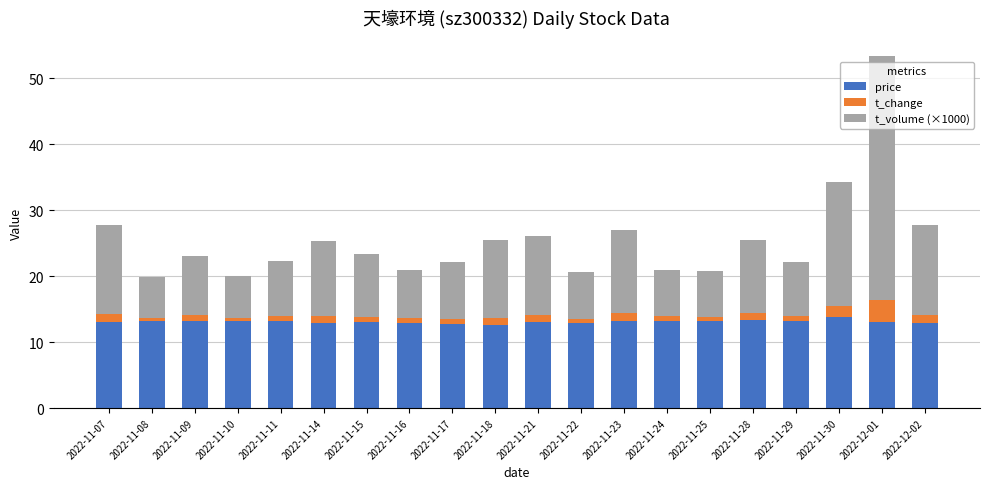

At which category is the sum across all series the highest?

2022-12-01